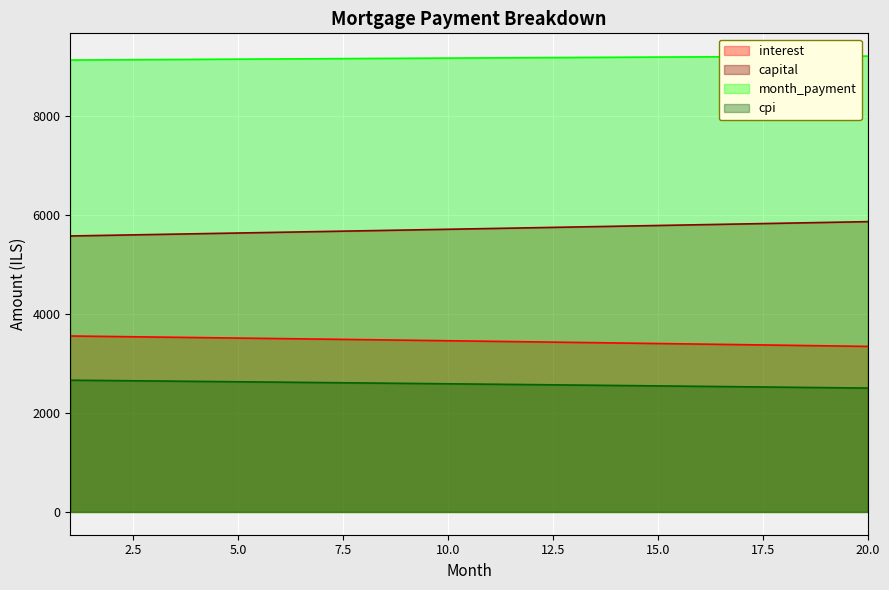

What is the sum of the capital values at 1 and 12?

11306.3